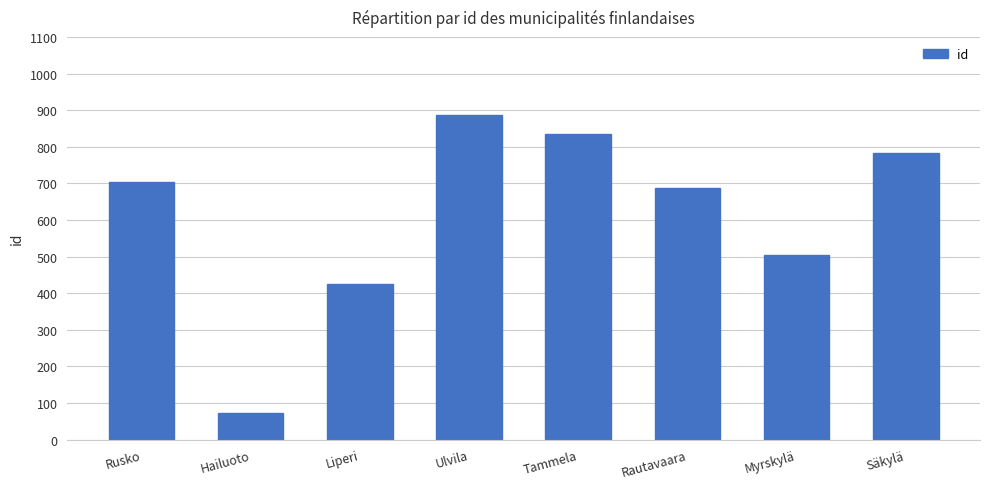

The value at Rusko is 428. True or false?

False